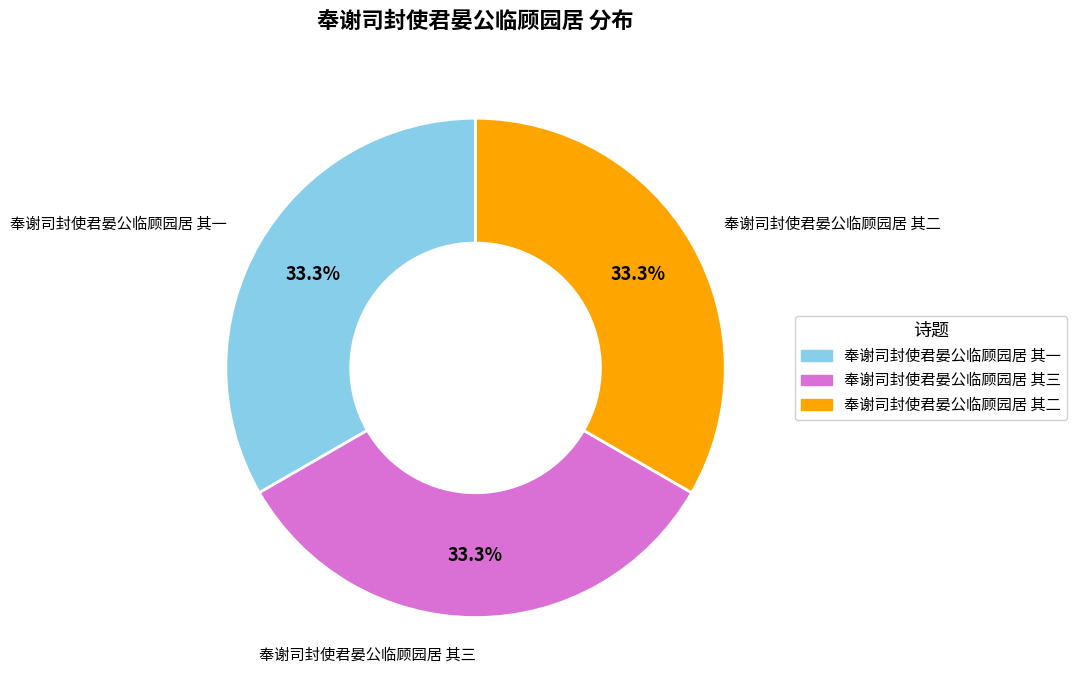

True or false: 奉谢司封使君晏公临顾园居 其二 accounts for 26% of the total.

False